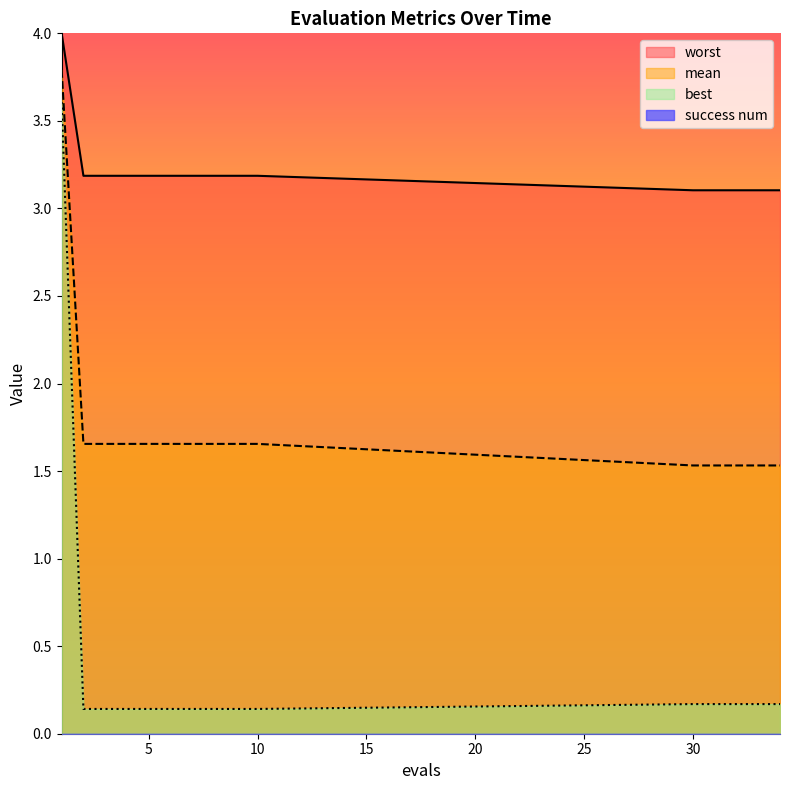

The worst series shows 3.1 at 31. True or false?

True